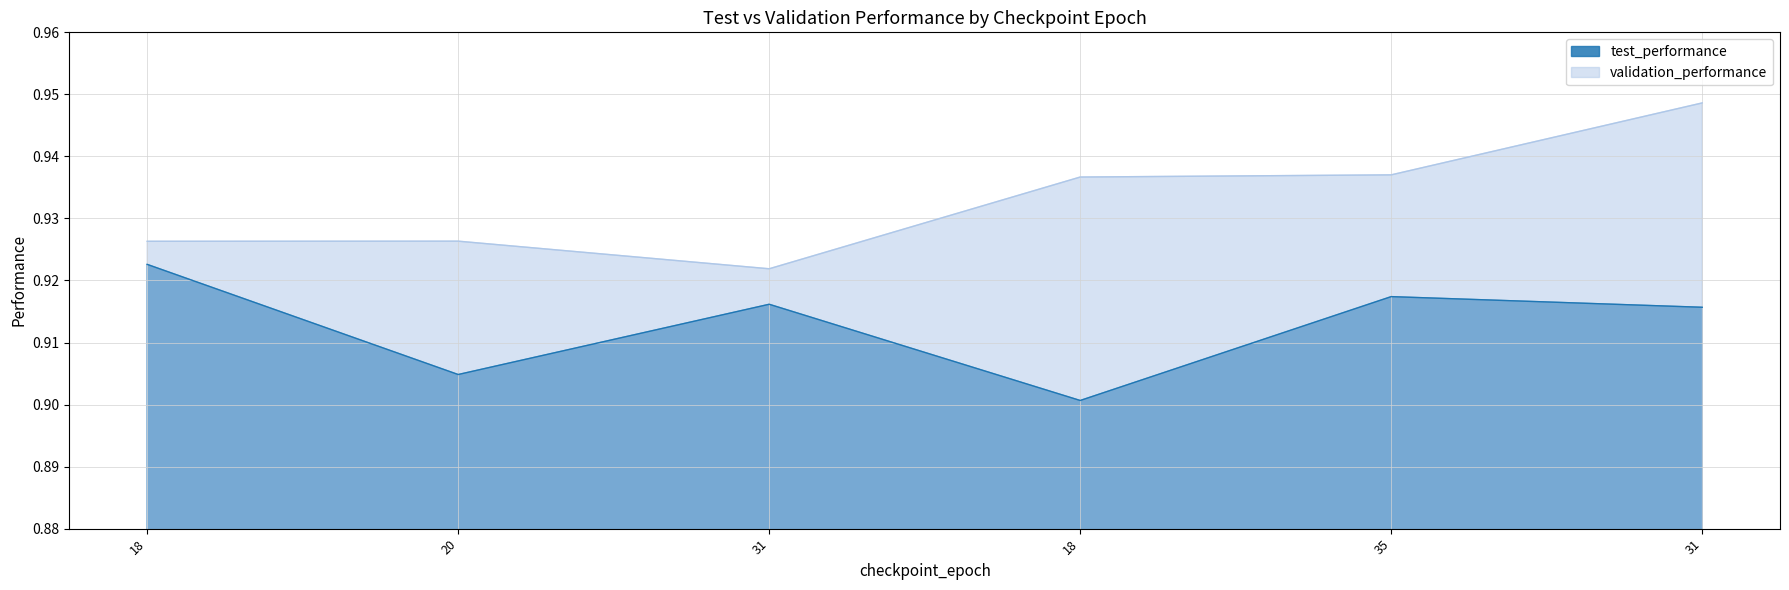

The validation_performance series shows 0.6 at 18. True or false?

False